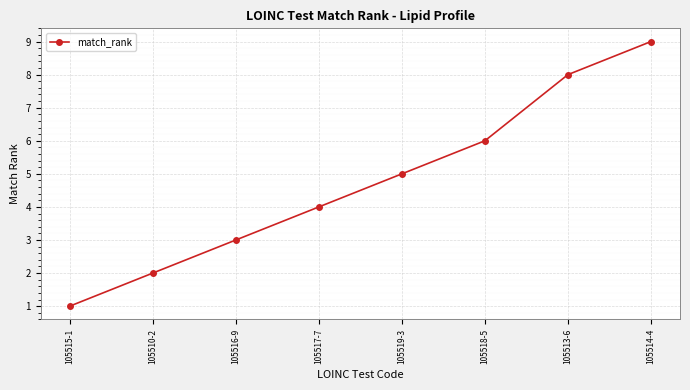

Rank the categories by value from highest to lowest.

105514-4, 105513-6, 105518-5, 105519-3, 105517-7, 105516-9, 105510-2, 105515-1